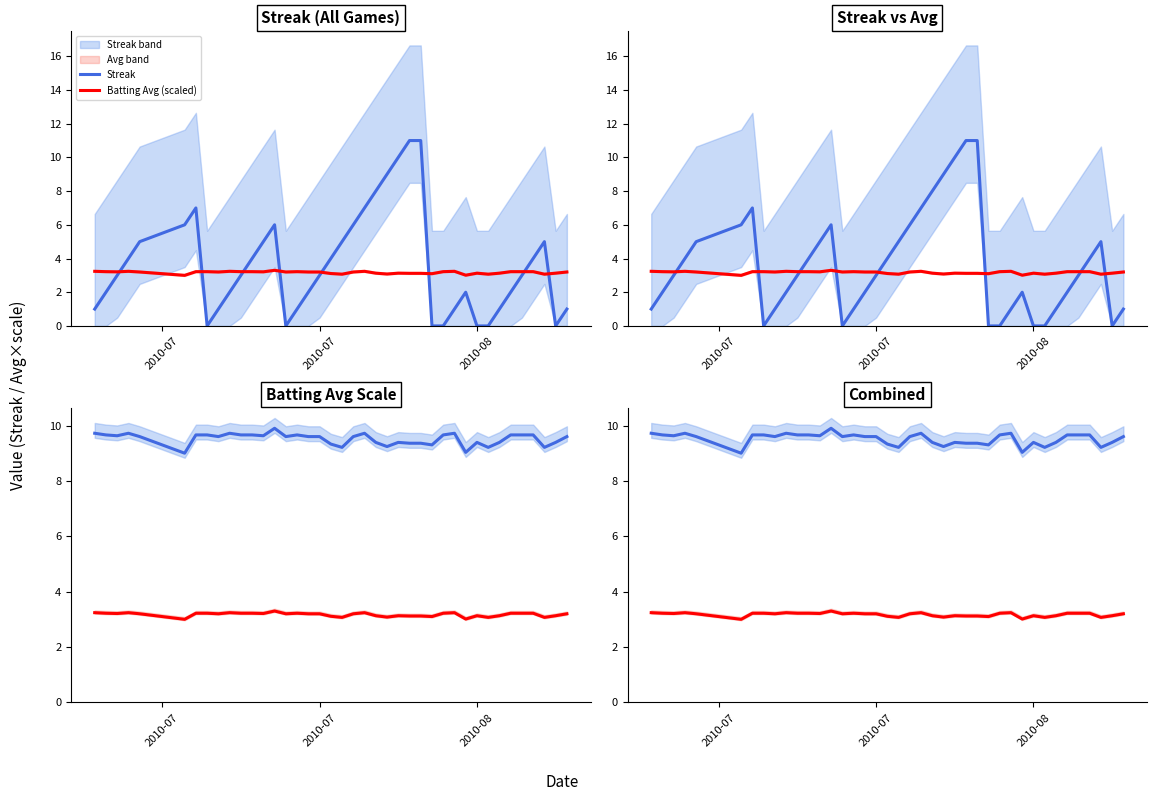

What is the minimum value for Batting Avg (scaled)?

3.0